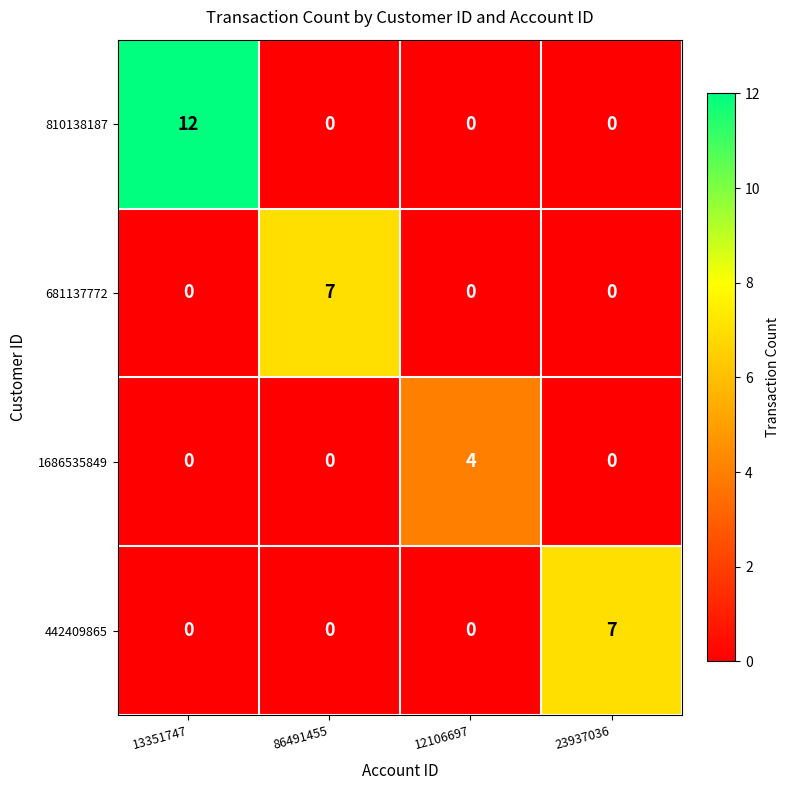

What is the maximum value for 442409865?

7